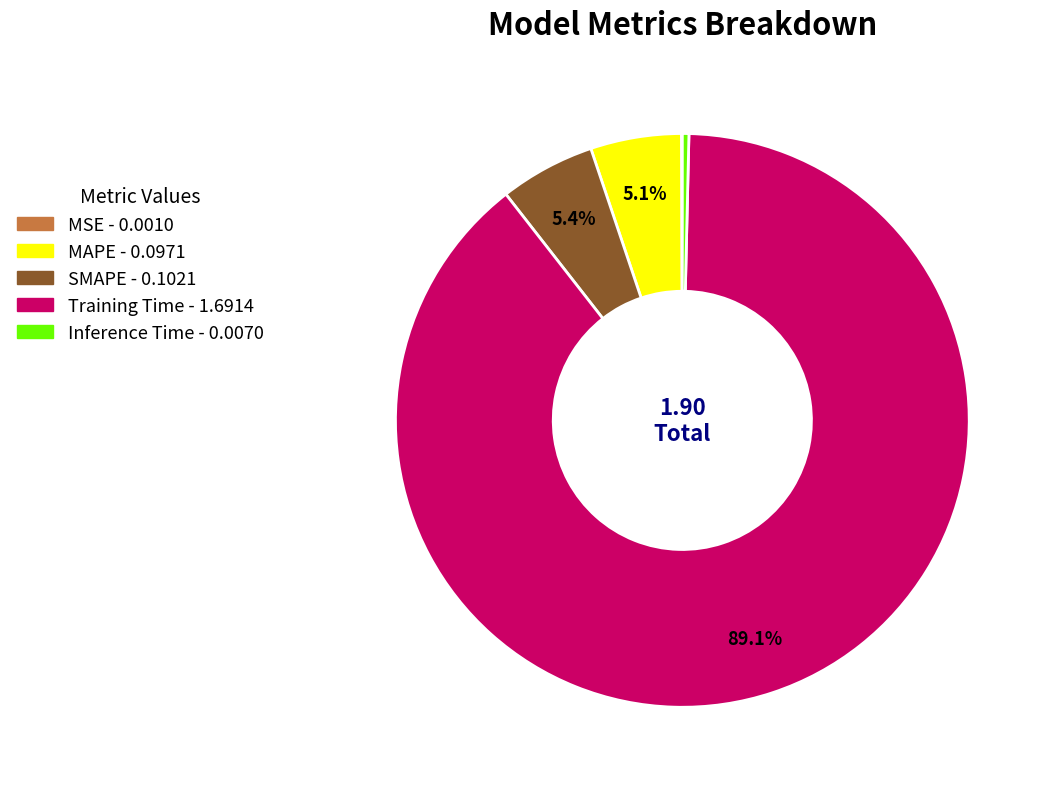

Which slice is the largest?

Training Time